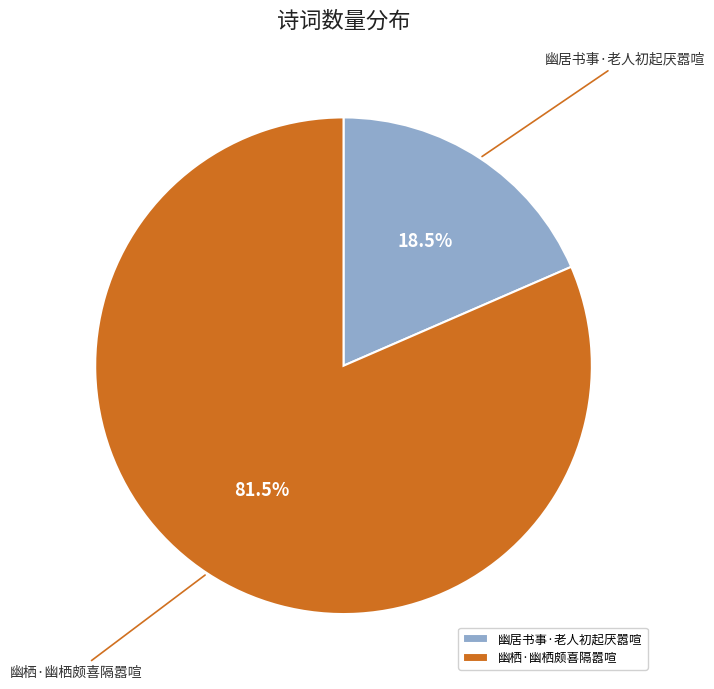

Combined, what portion of the pie is 幽居书事·老人初起厌嚣喧 and 幽栖·幽栖颇喜隔嚣喧?

100.0%